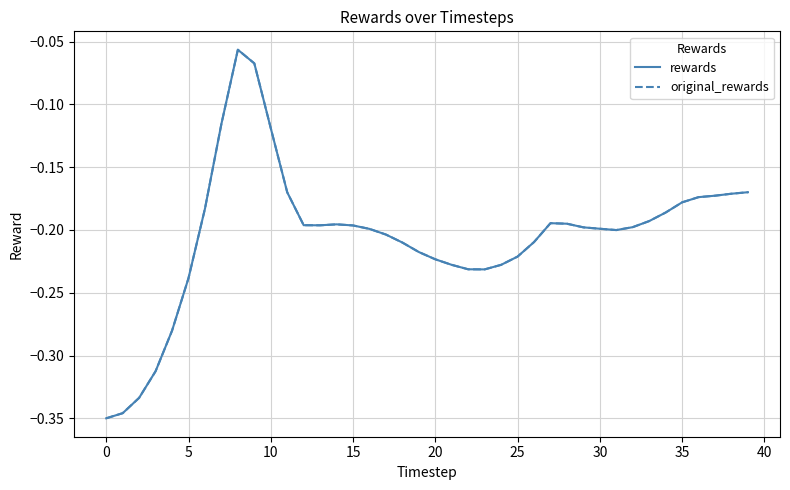

Does the chart display data point markers on the line(s)?

No